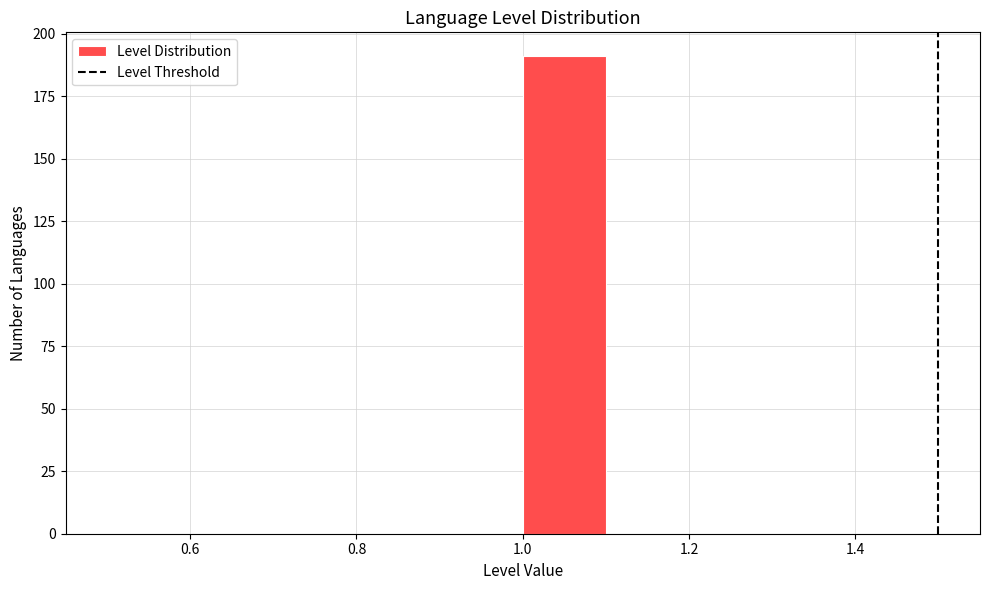

Which range on the x-axis has the tallest bar?

1.0 to 1.1